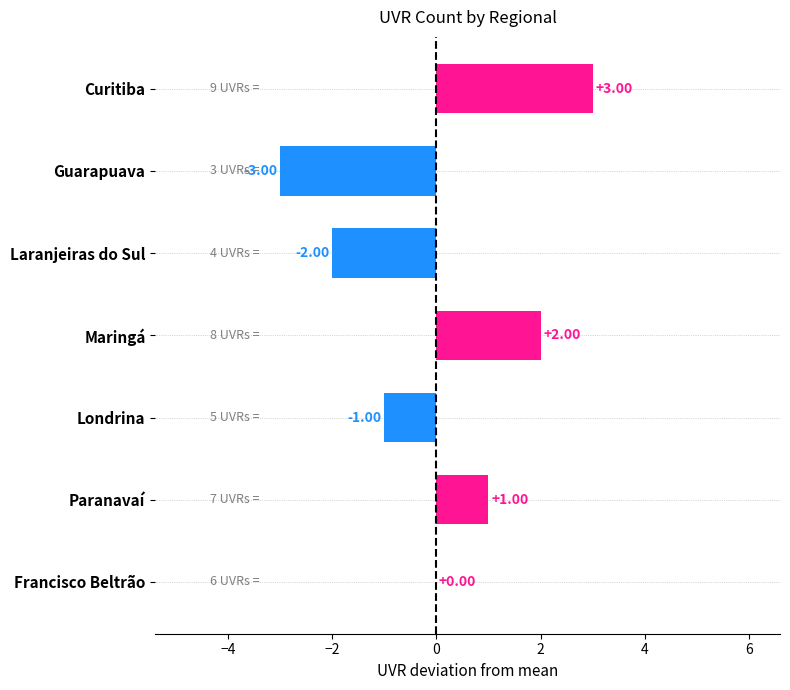

Where is the data nearest to the value 0?

Francisco Beltrão